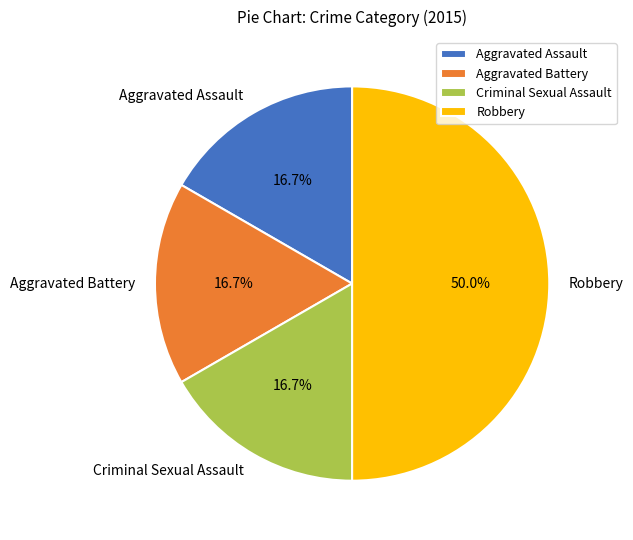

Which slice is the largest?

Robbery